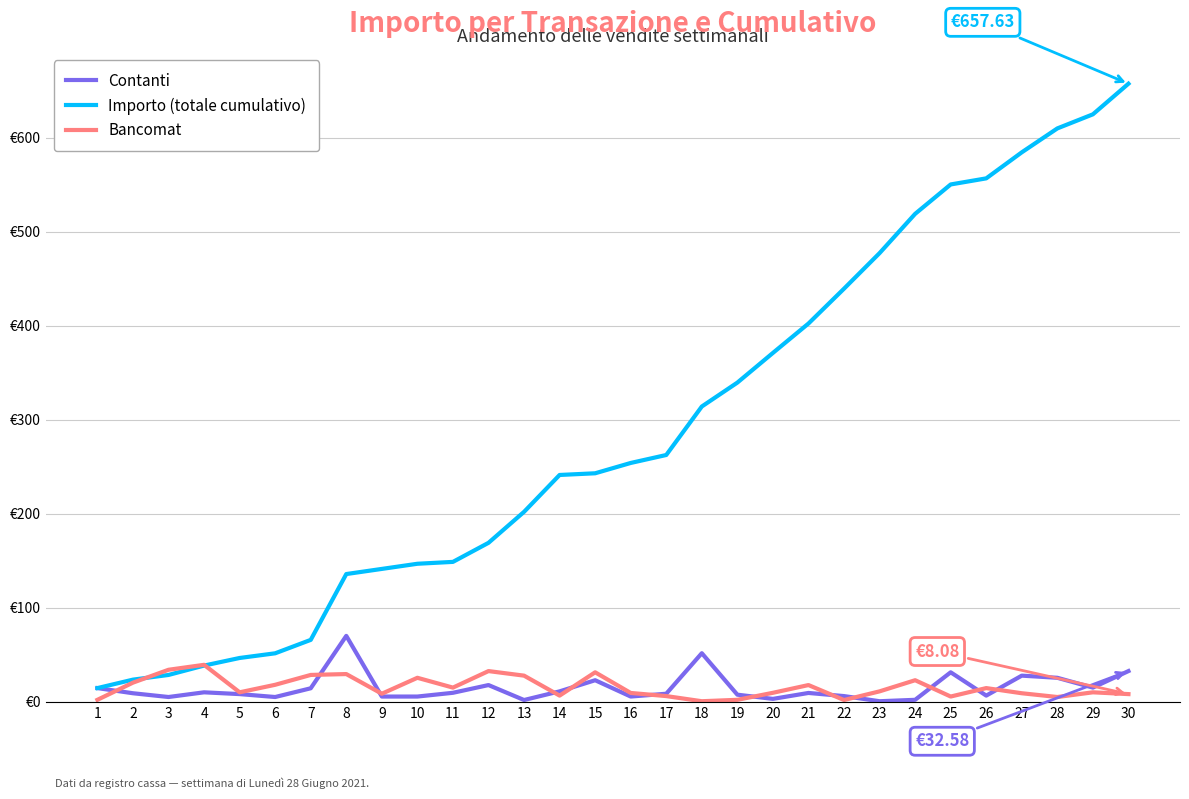

How many times do Contanti and Bancomat cross each other?

12